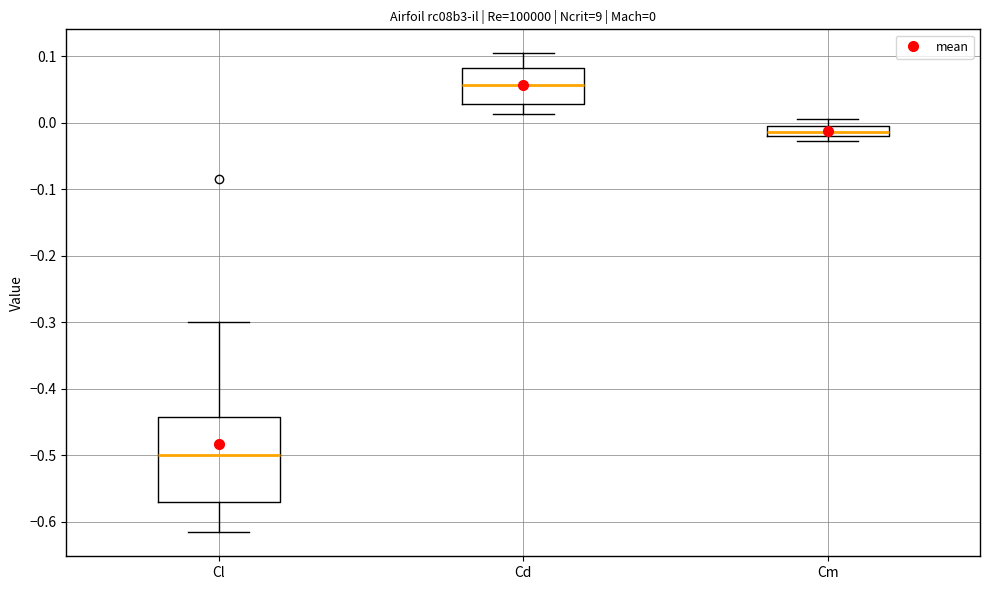

Which box is the tallest, from its lower edge to its upper edge?

Cl